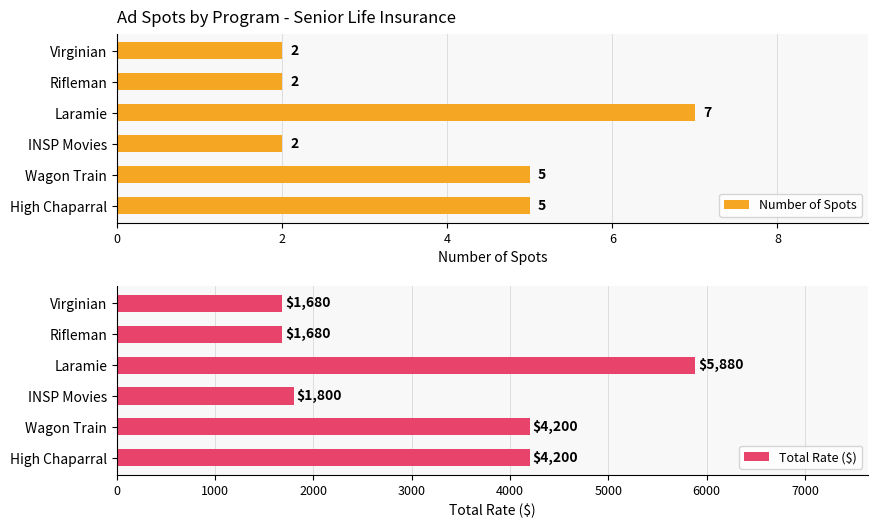

The Number of Spots series shows 2 at Virginian. True or false?

True